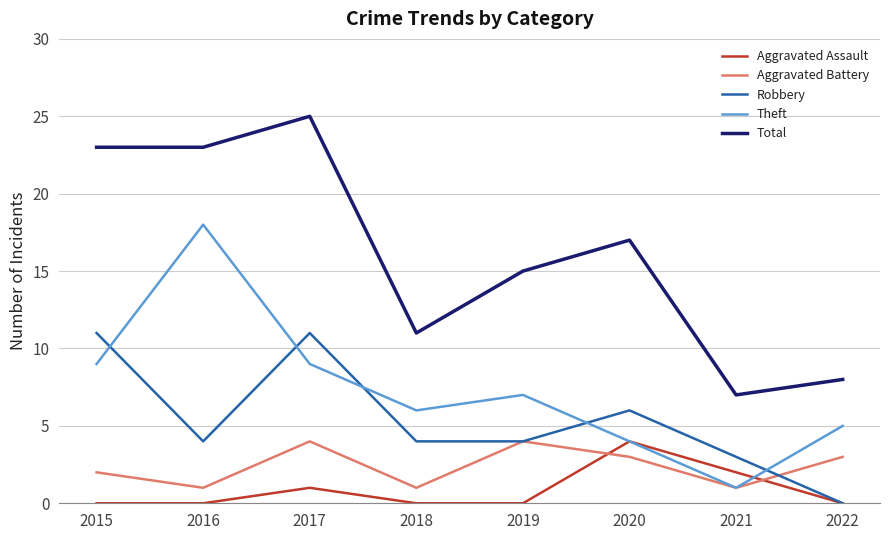

Which series has the largest total across all categories?

Total